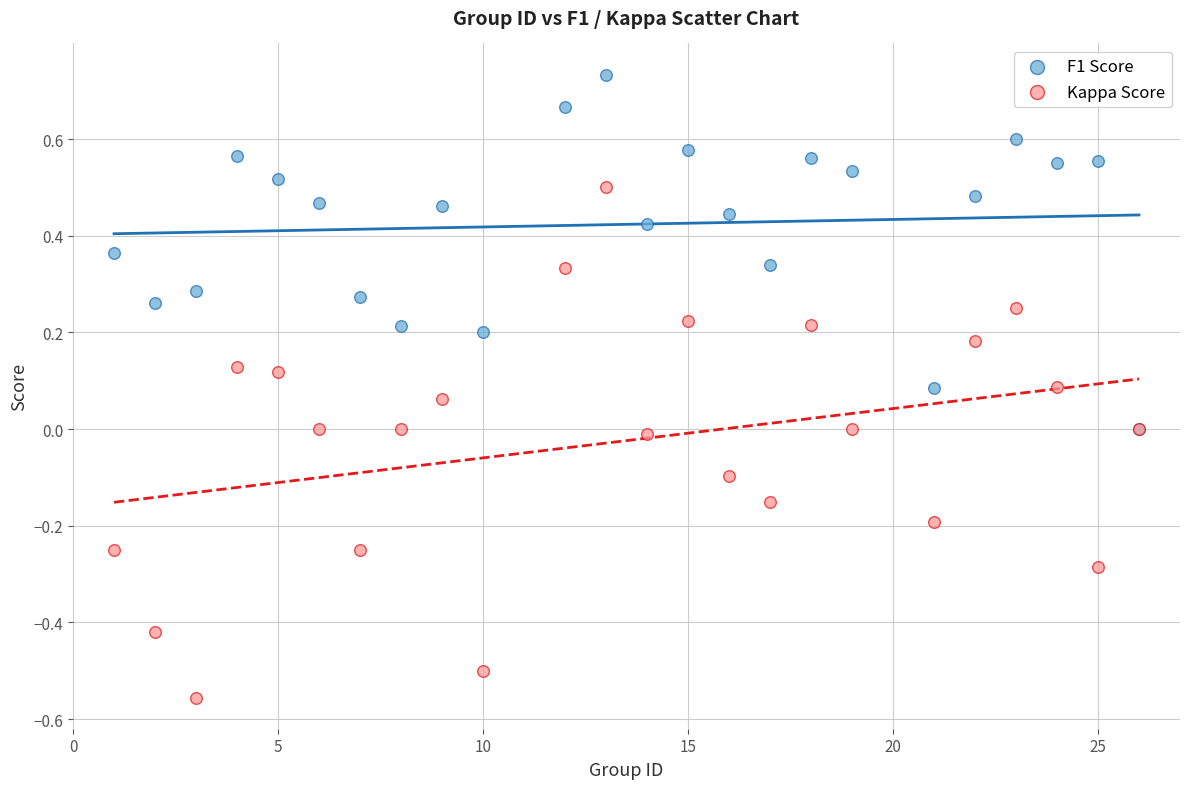

Which series contains the highest Y value?

F1 Score